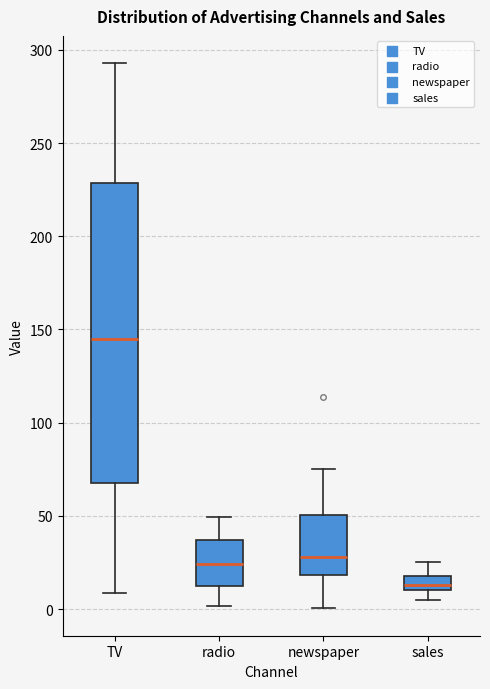

Which box has the highest median line?

TV